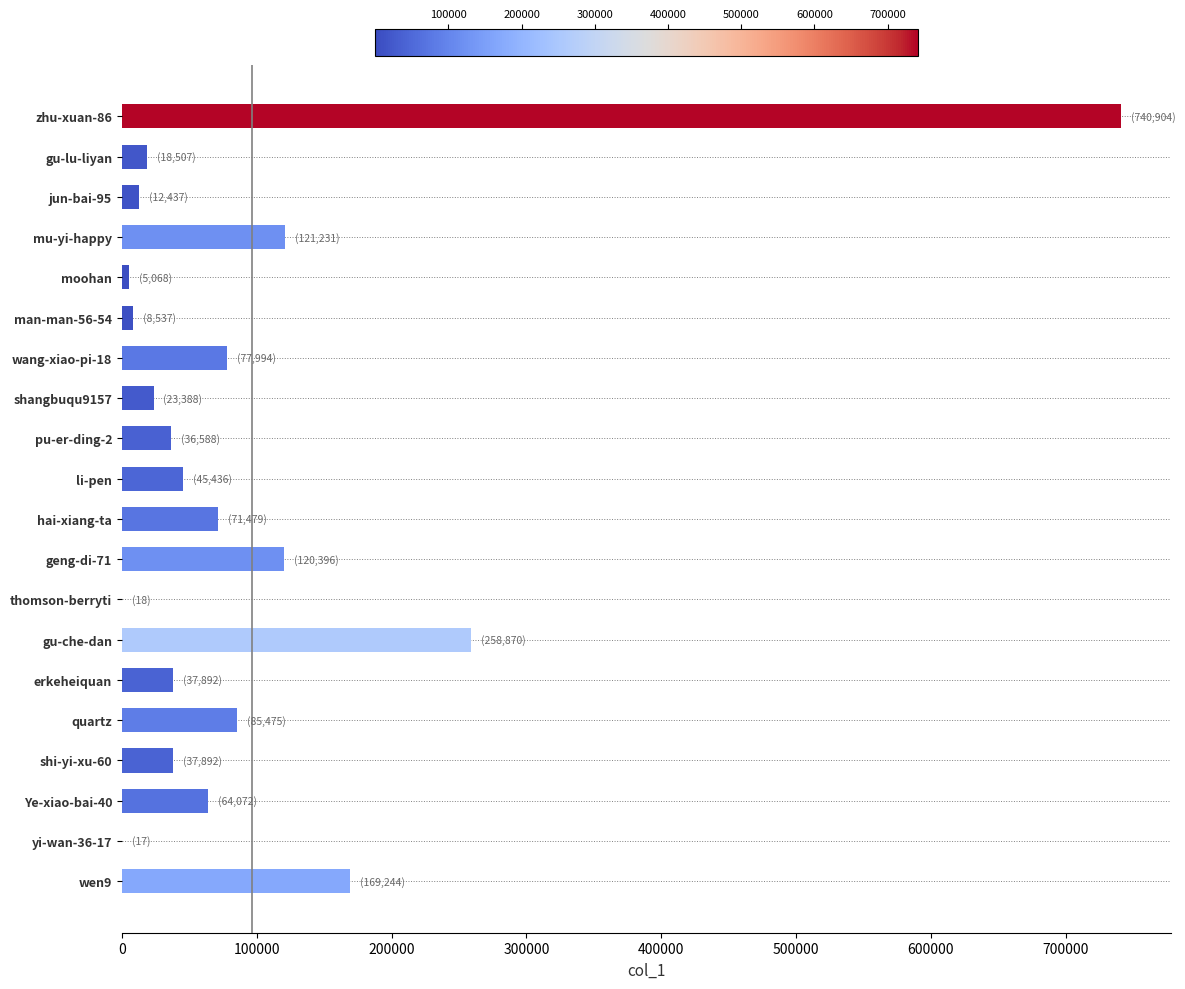

Which label corresponds to the largest value in the chart?

zhu-xuan-86